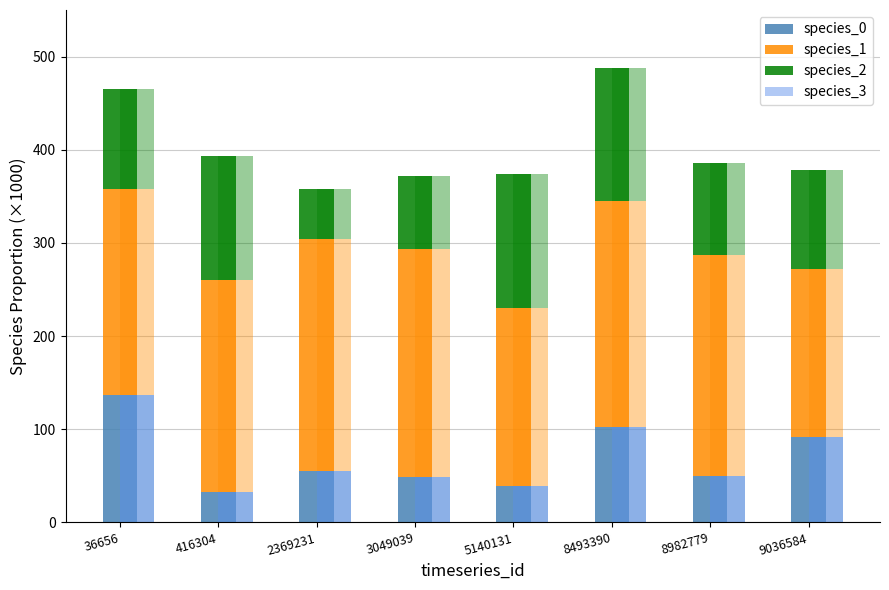

Which series has the widest spread of values?

species_0